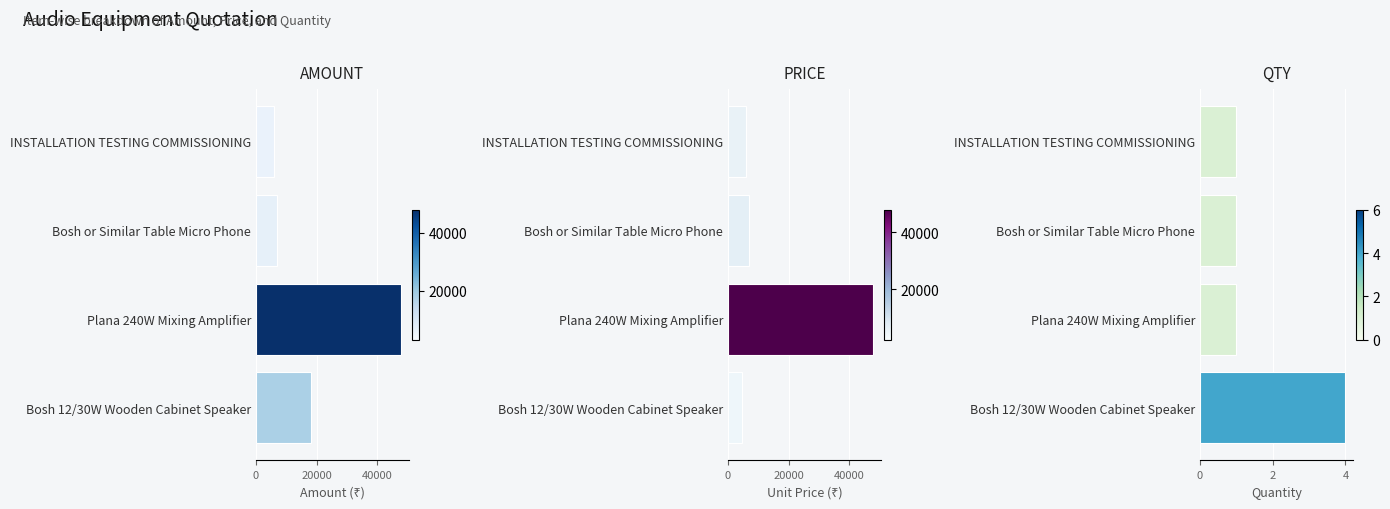

The QTY series shows 1 at Bosh 12/30W Wooden Cabinet Speaker. True or false?

False